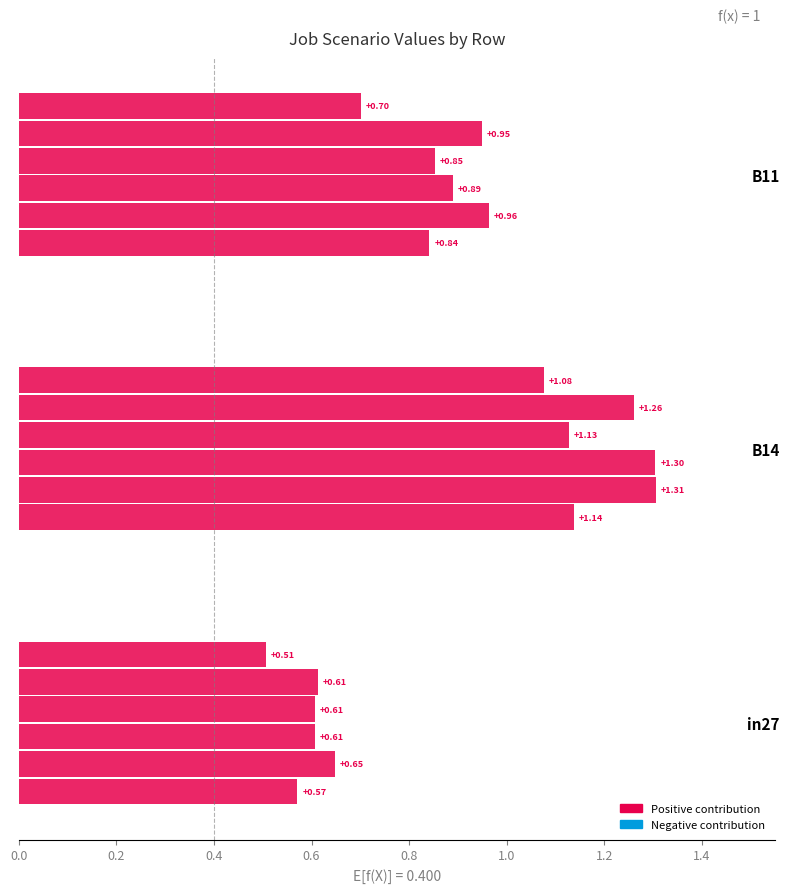

Is the value of job270_scenario1_491 at B14 greater than the value of job275_scenario2_504 at in27?

Yes